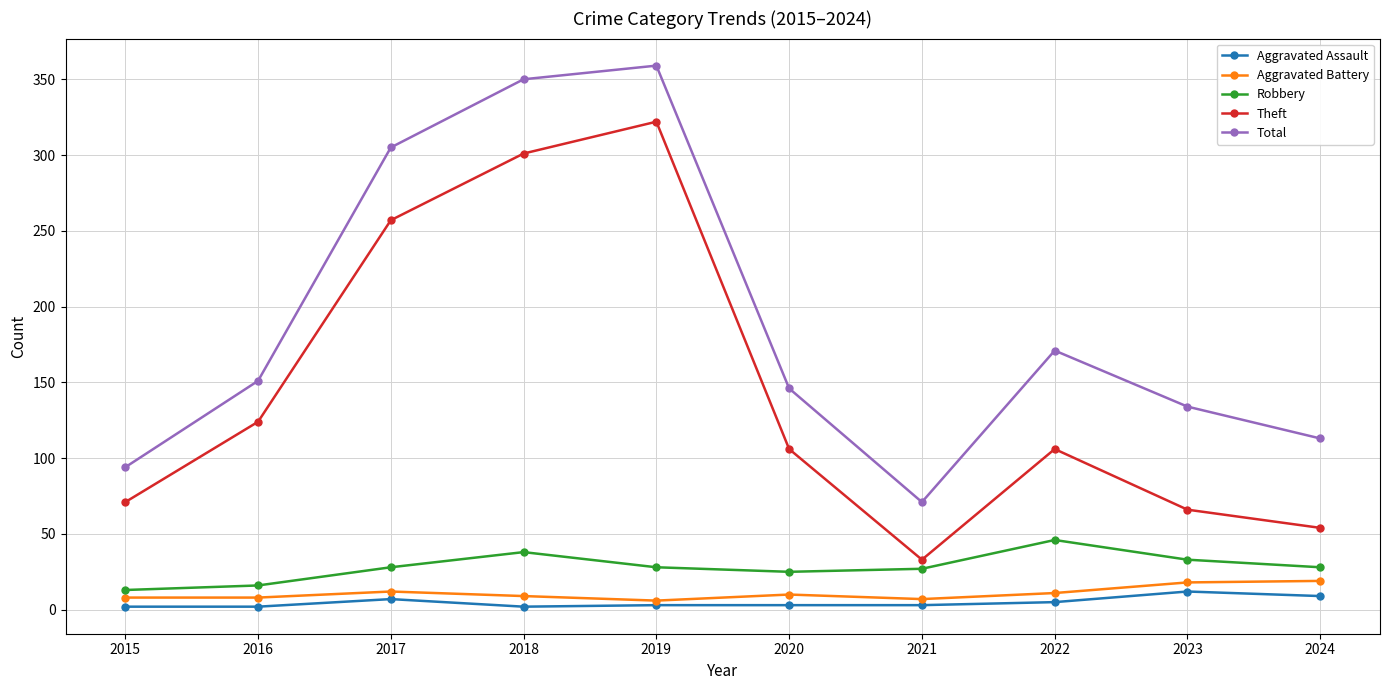

What is the sum of all Theft values?

1440